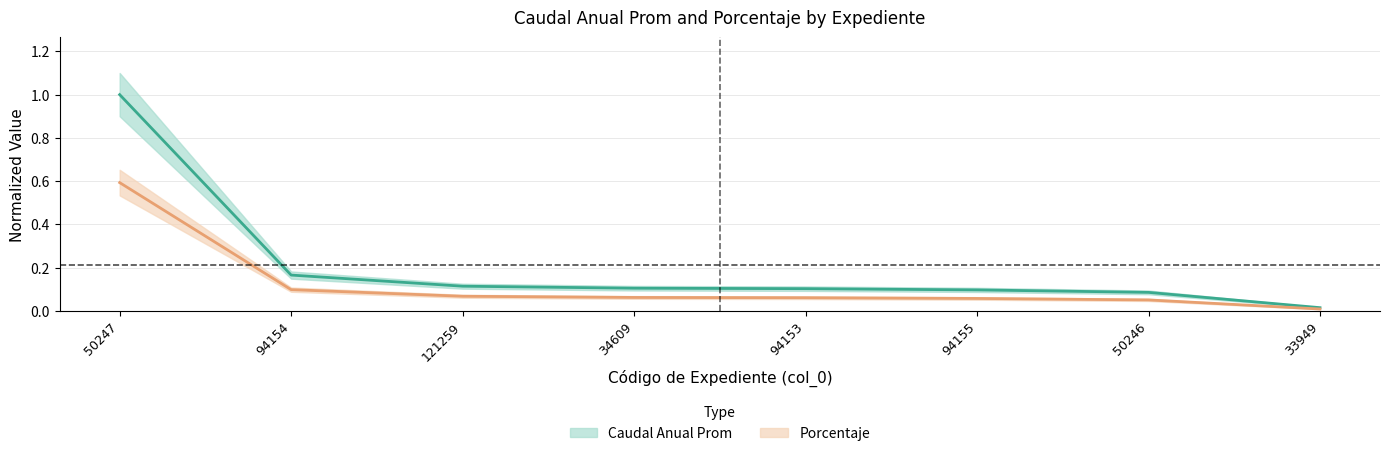

What are all the series names shown in the legend?

Caudal Anual Prom, porcentaje